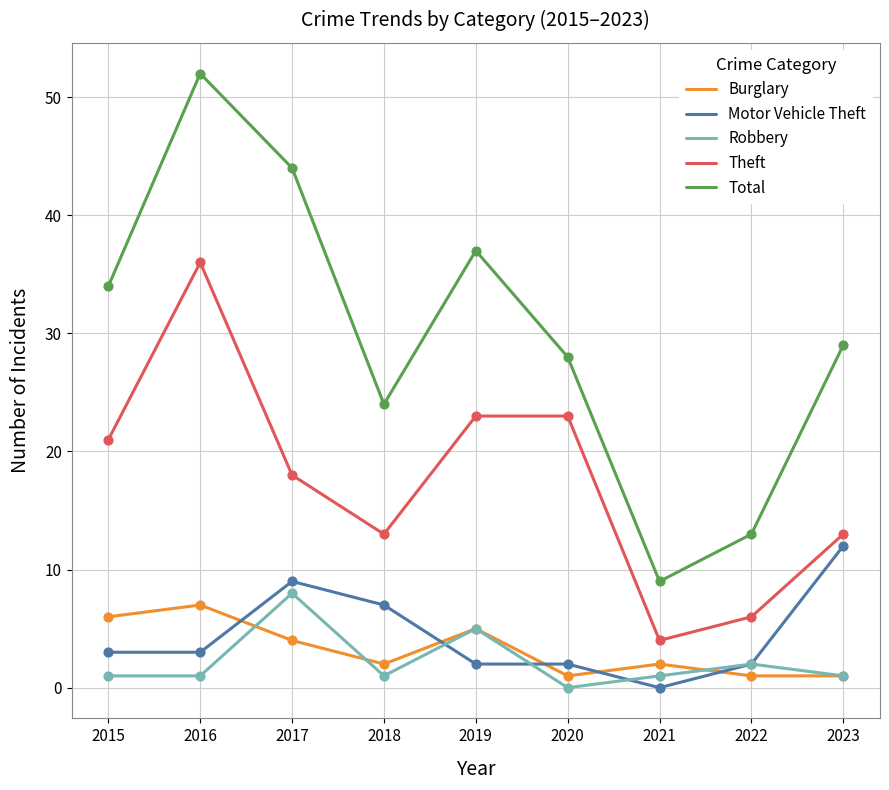

At how many categories does at least one series exceed 40?

2